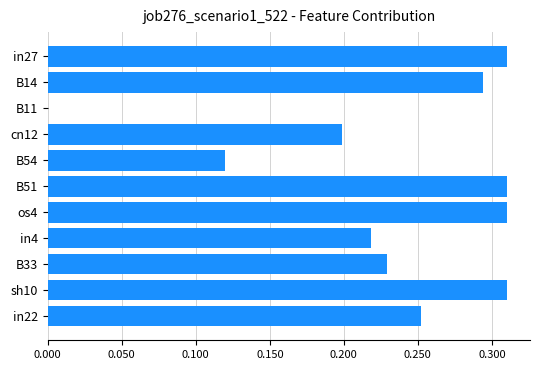

How many positive values are there?

10